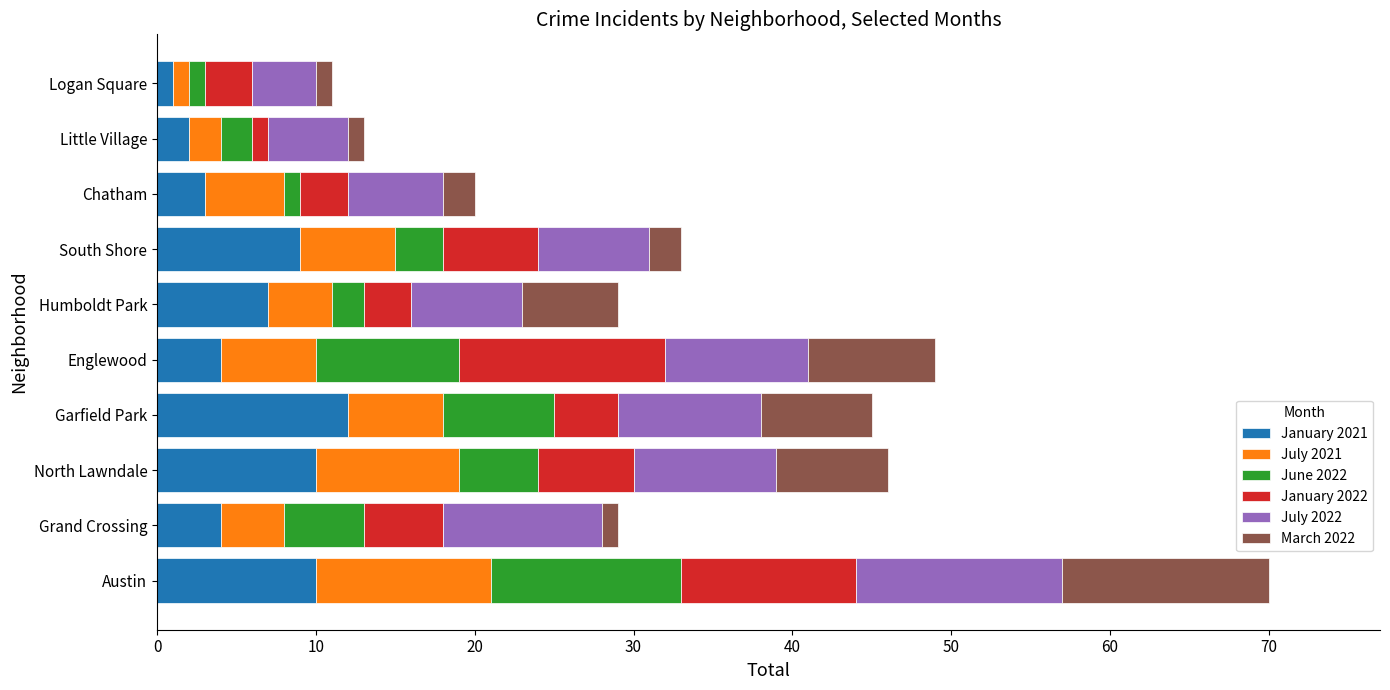

The January 2021 series shows 4 at Englewood. True or false?

True